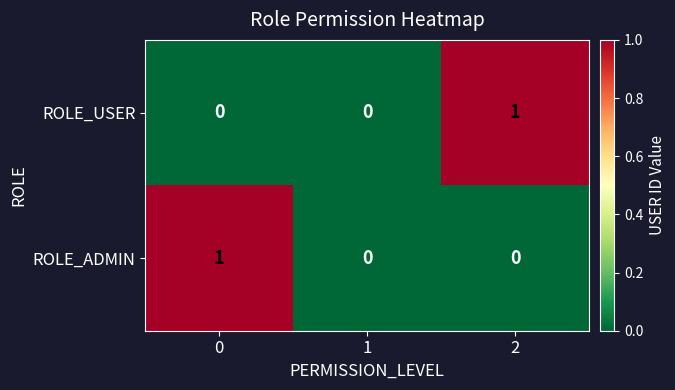

At 0, list the series in order from smallest to largest.

ROLE_USER, ROLE_ADMIN